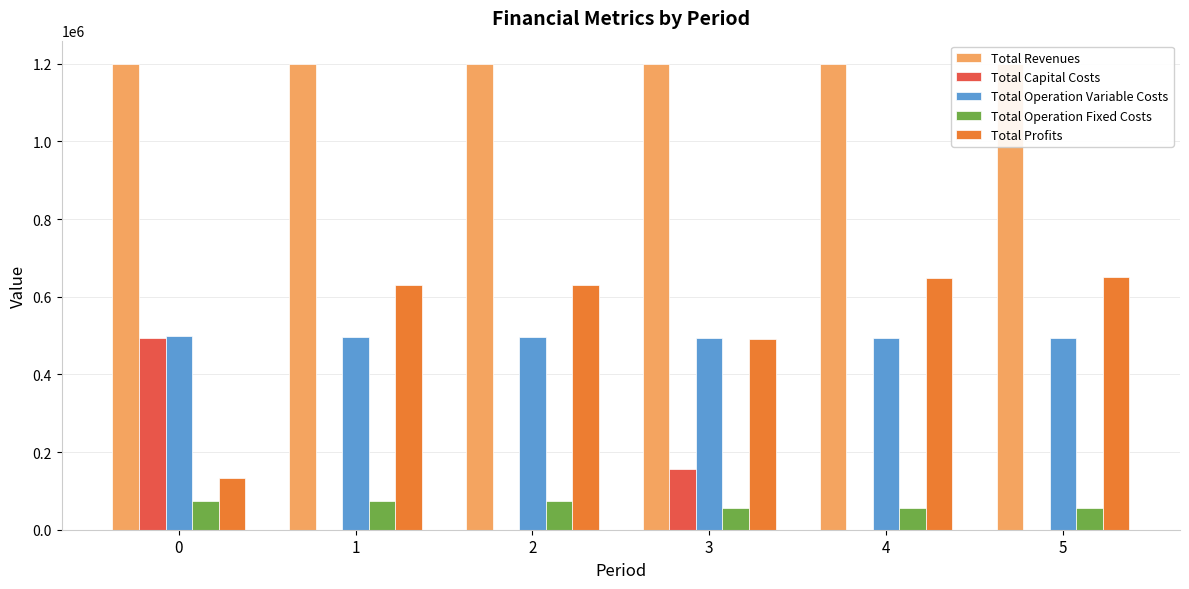

Which series has the largest total across all categories?

Total Revenues